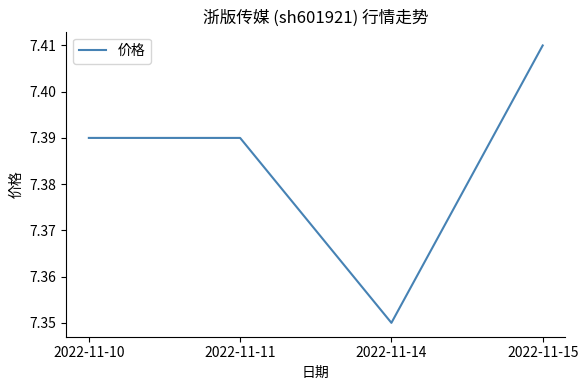

What is the ratio of the value at 2022-11-15 to the value at 2022-11-11?

1.0